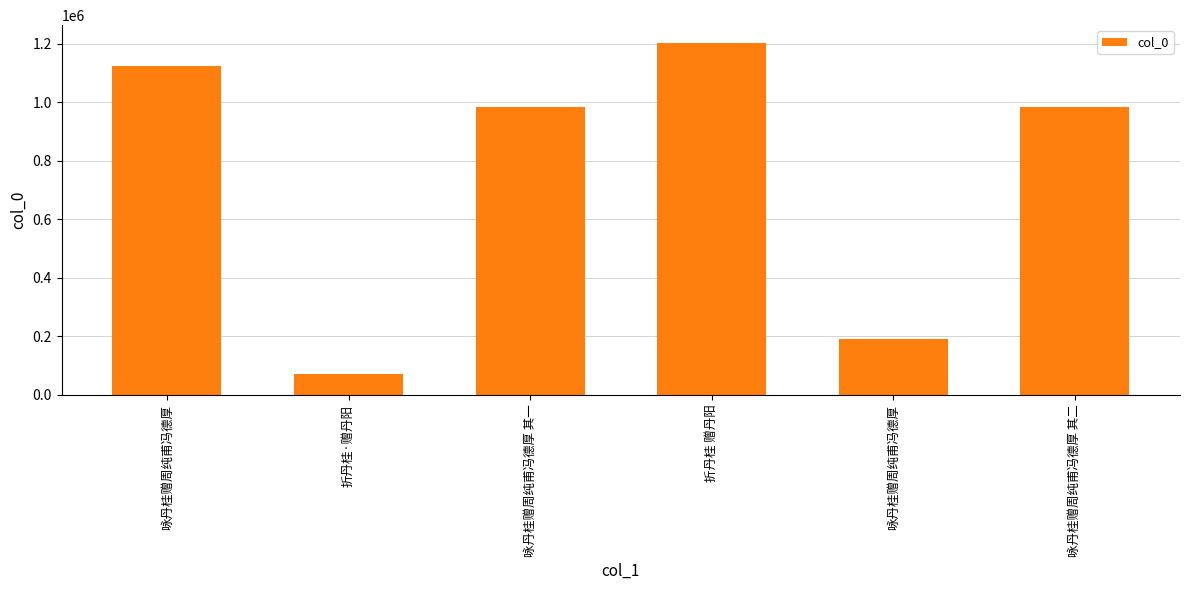

What is the minimum value shown in the chart?

70194